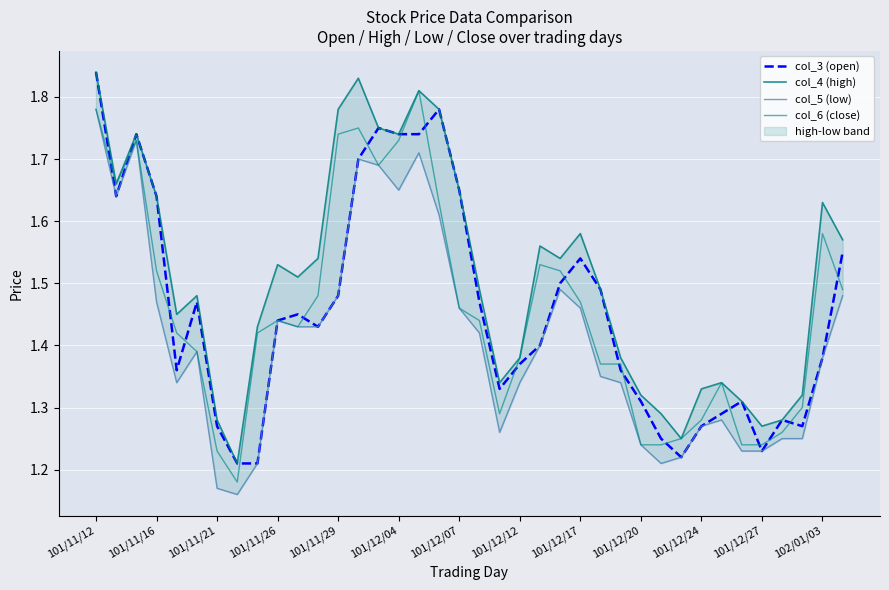

What is the difference between the maximum and minimum values in the col_6 (close) series?

0.6